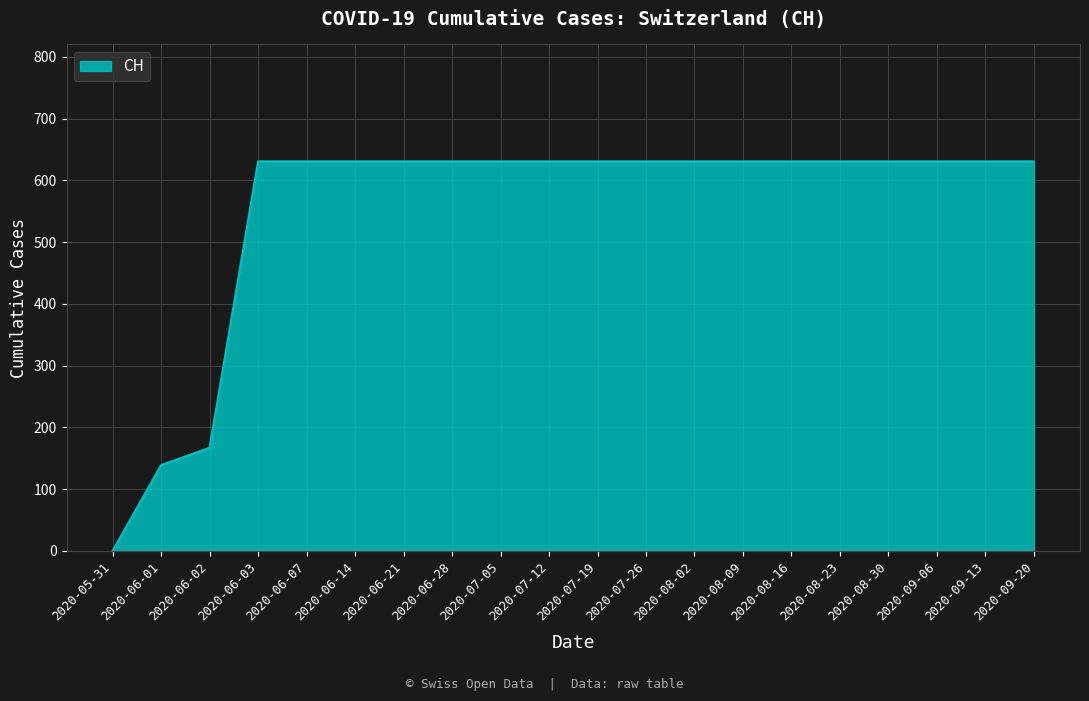

What is the difference between the maximum and minimum values?

631